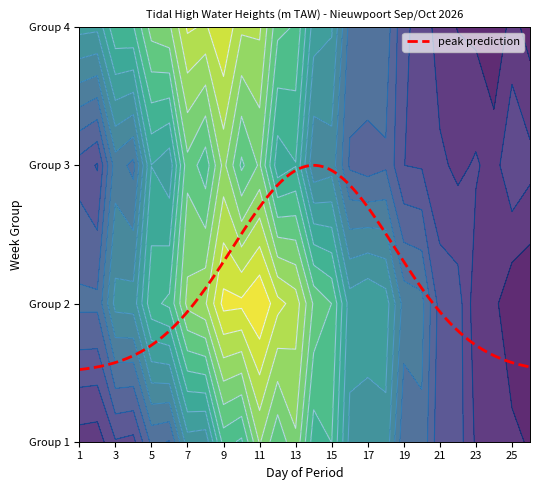

True or false: 4 has a value of 2.4 at 19.

False